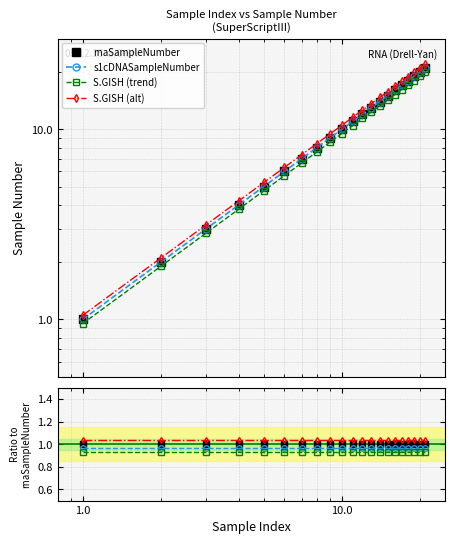

What is the smallest value displayed?

0.9